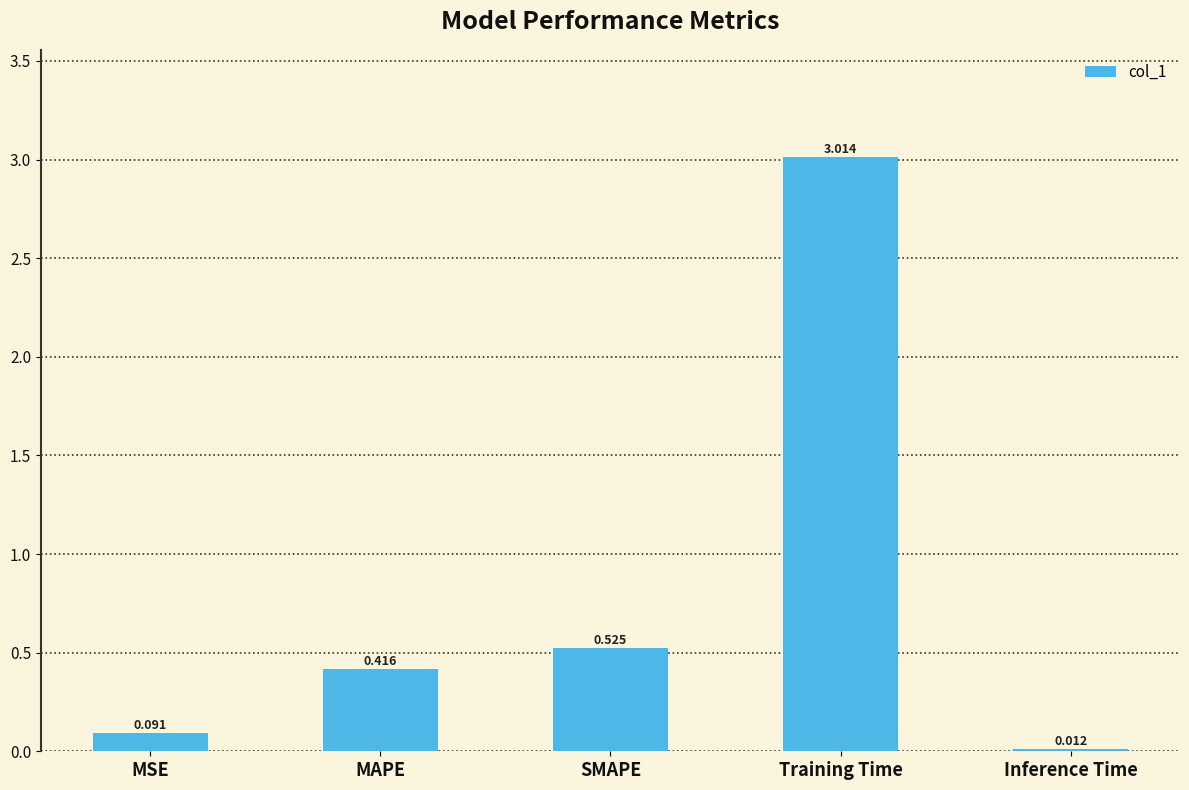

What position from the left is SMAPE?

3